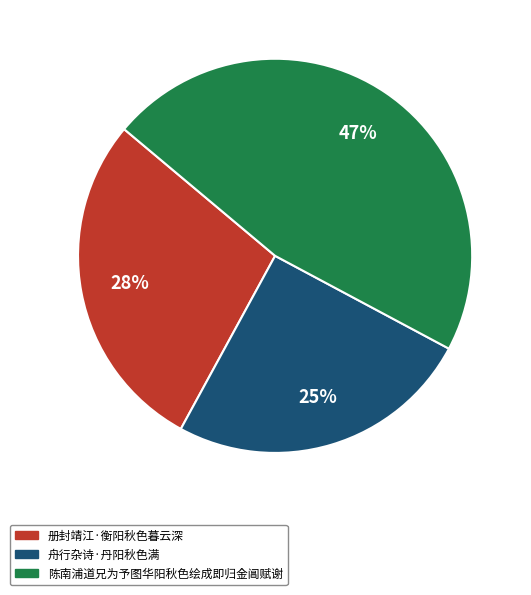

True or false: 陈南浦道兄为予图华阳秋色绘成即归金阊赋谢 accounts for 33% of the total.

False